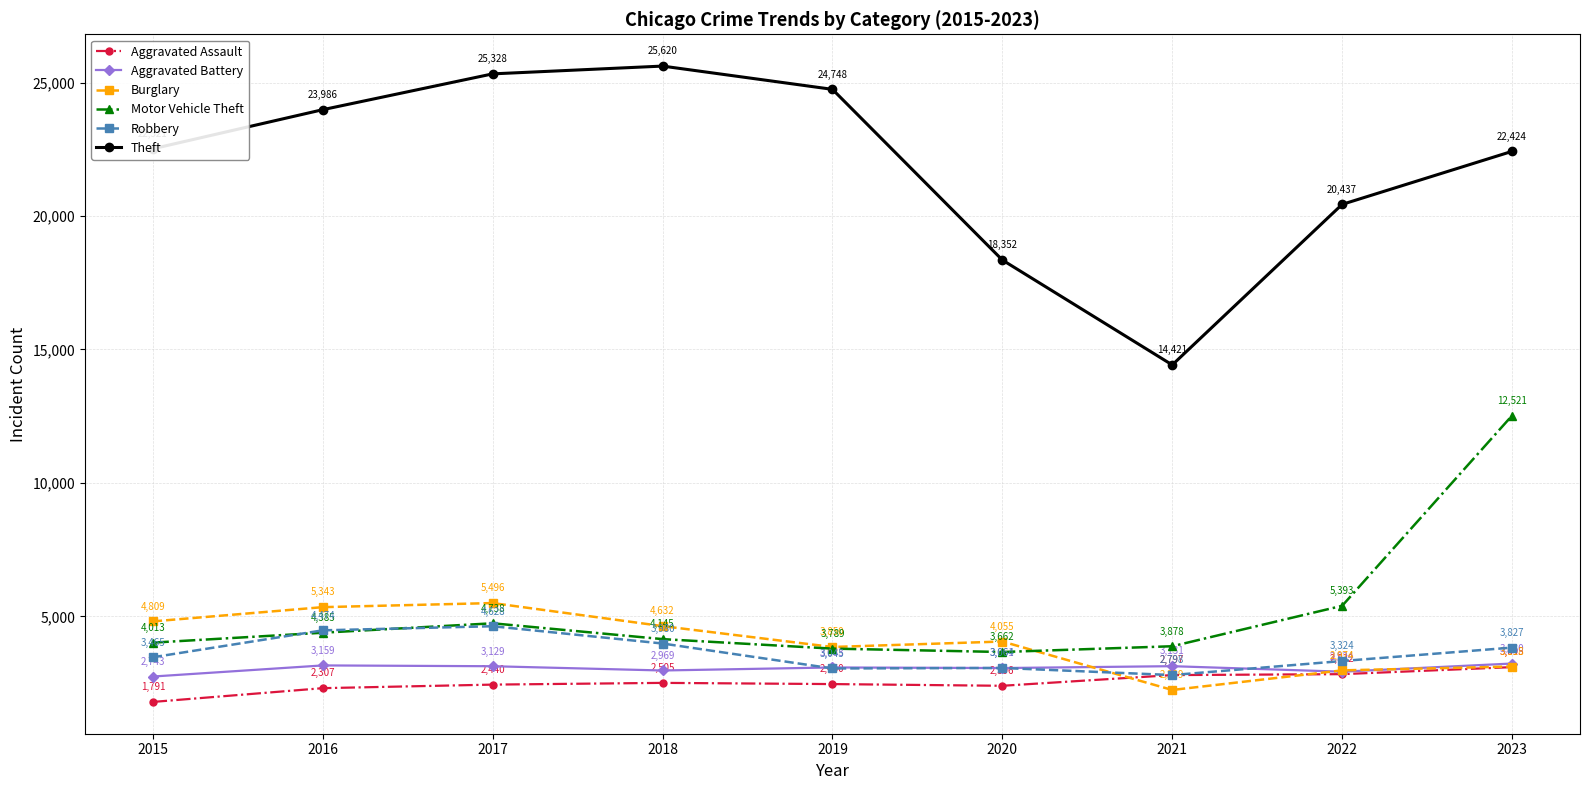

Which series changed the most between 2015 and 2022?

Theft